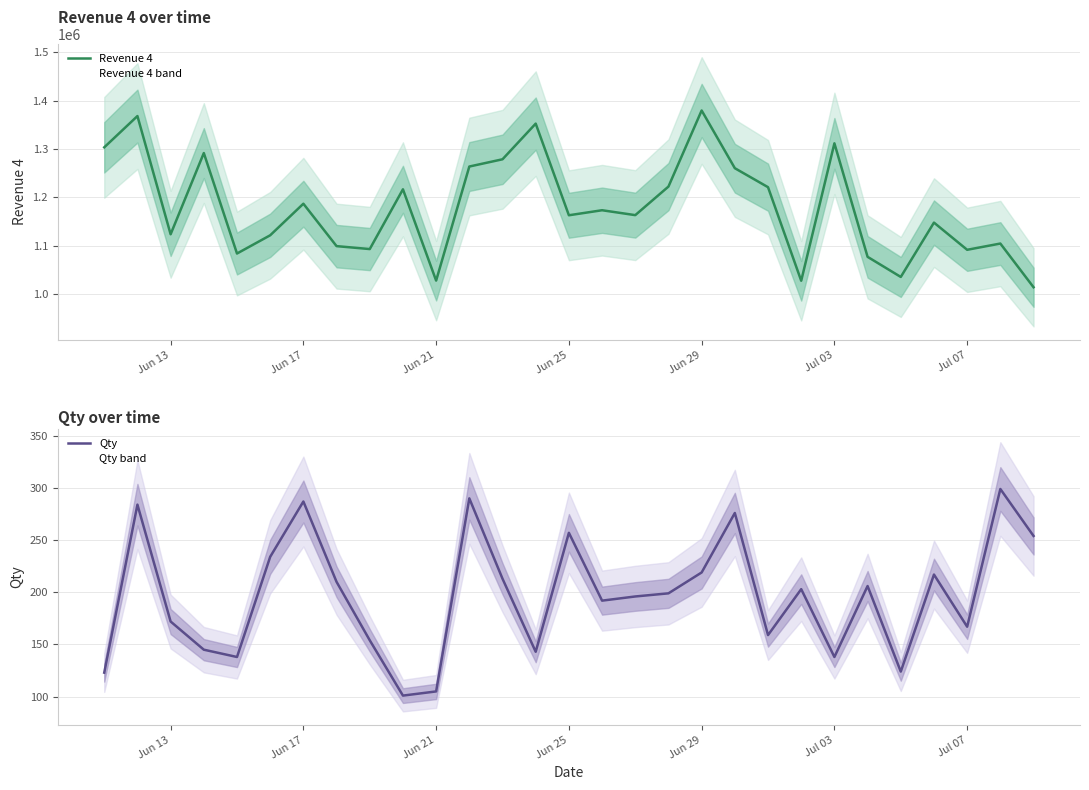

What is the greatest value displayed?

1379700